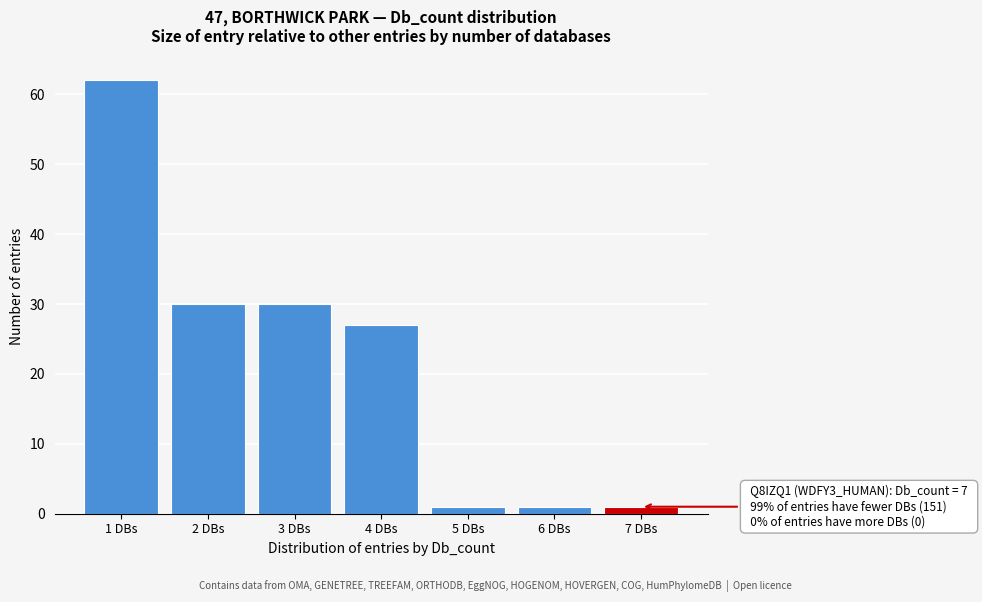

Reading right to left, list all the values displayed in this chart.

1	1	1	27	30	30	62